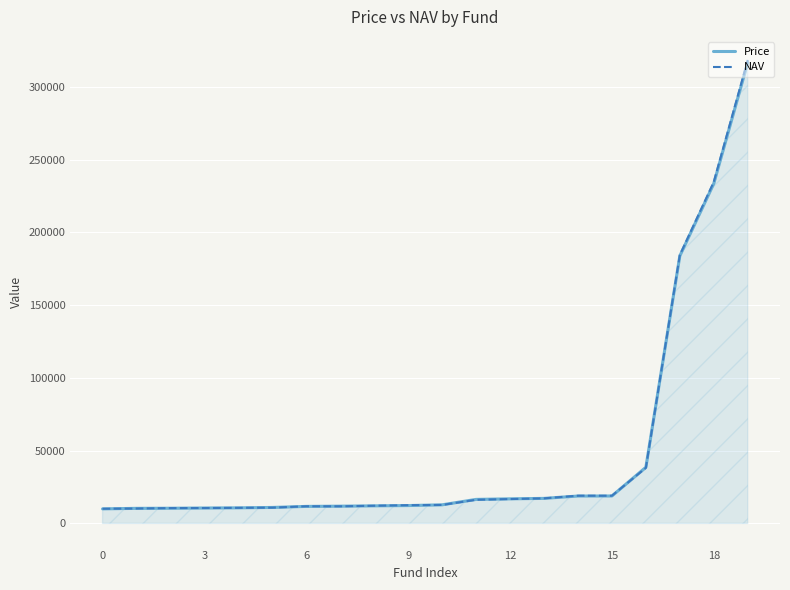

What is the average value of the Price series?

49222